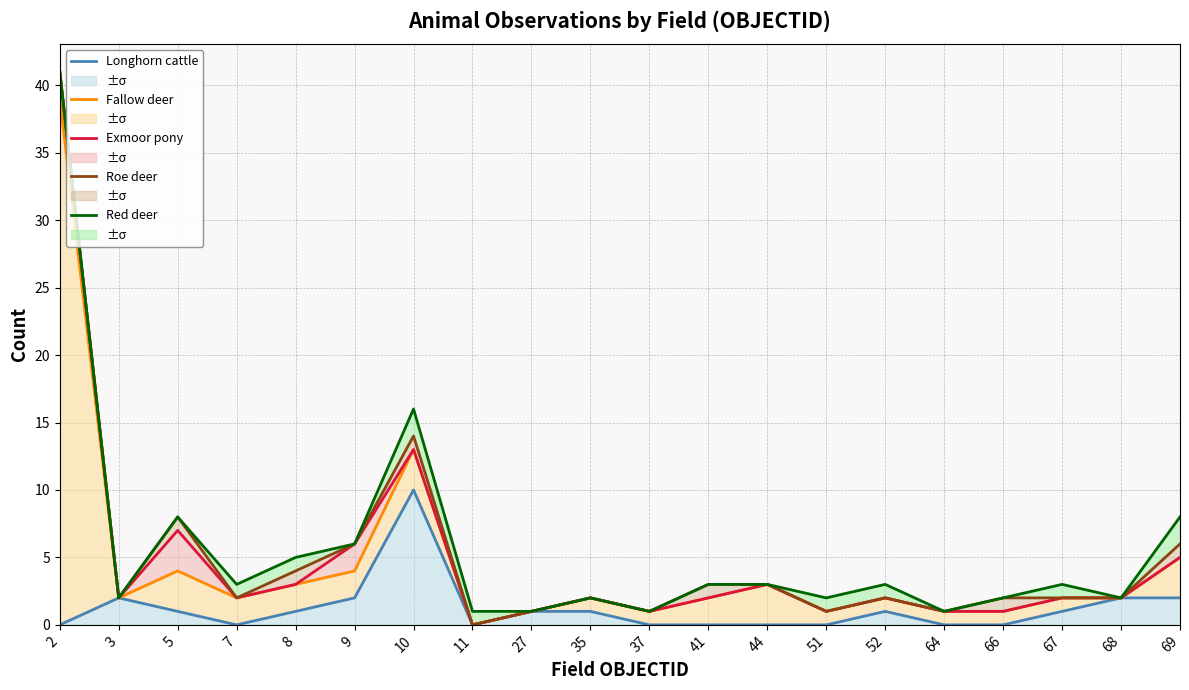

True or false: Longhorn cattle and Fallow deer intersect in this chart.

False